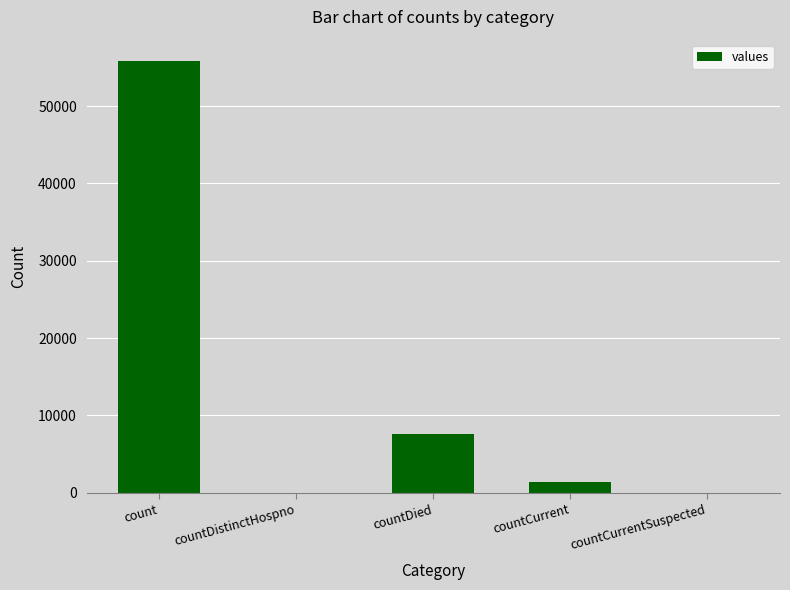

The value at count is 83649. True or false?

False